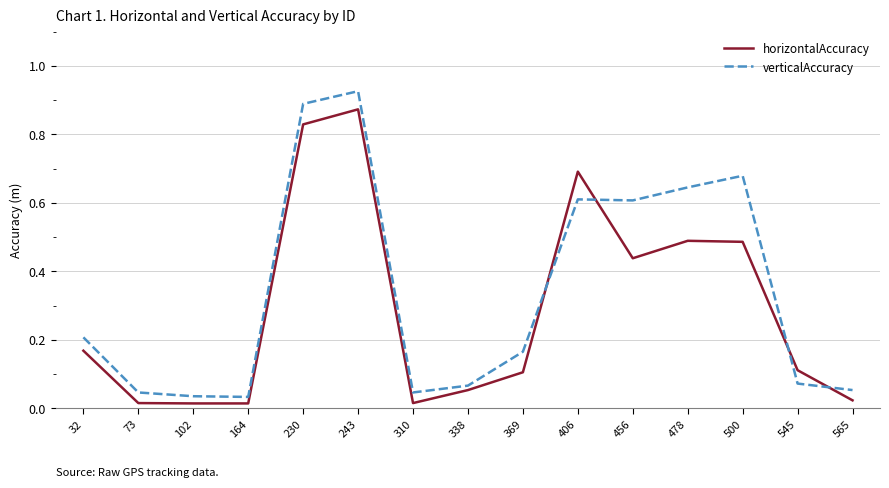

Which series has the largest range (max minus min)?

verticalAccuracy